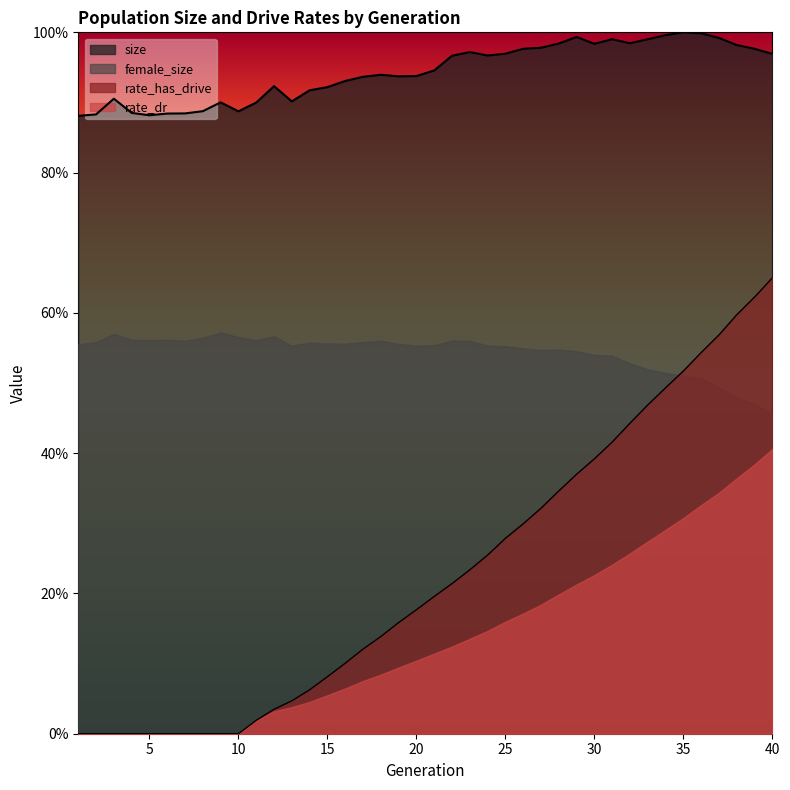

List the labels in order of rate_dr value, smallest first.

1, 2, 3, 4, 5, 6, 7, 8, 9, 10, 11, 12, 13, 14, 15, 16, 17, 18, 19, 20, 21, 22, 23, 24, 25, 26, 27, 28, 29, 30, 31, 32, 33, 34, 35, 36, 37, 38, 39, 40